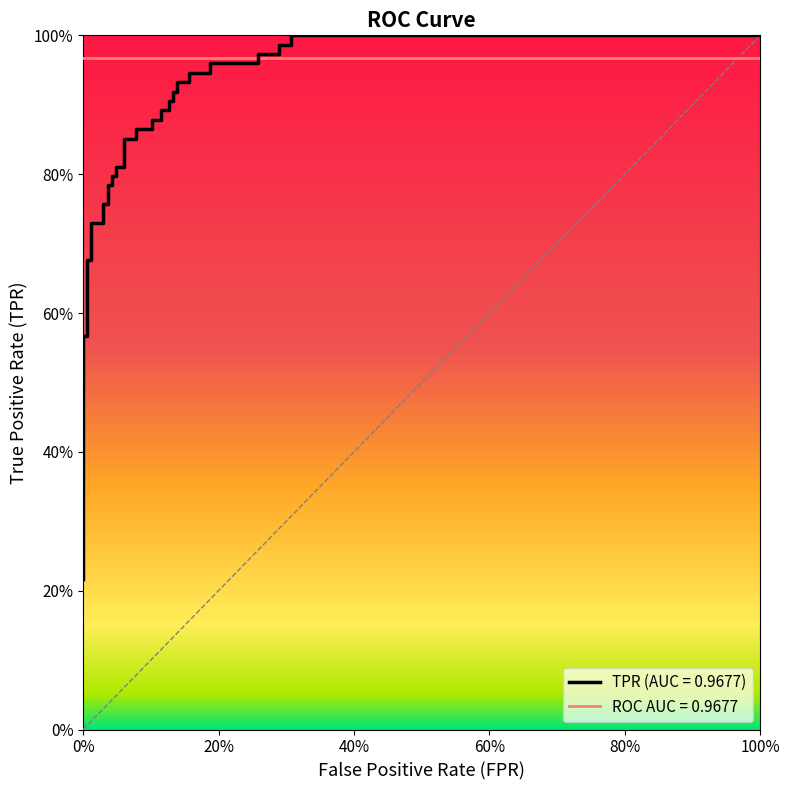

What is the difference between the maximum and second lowest values?

0.7